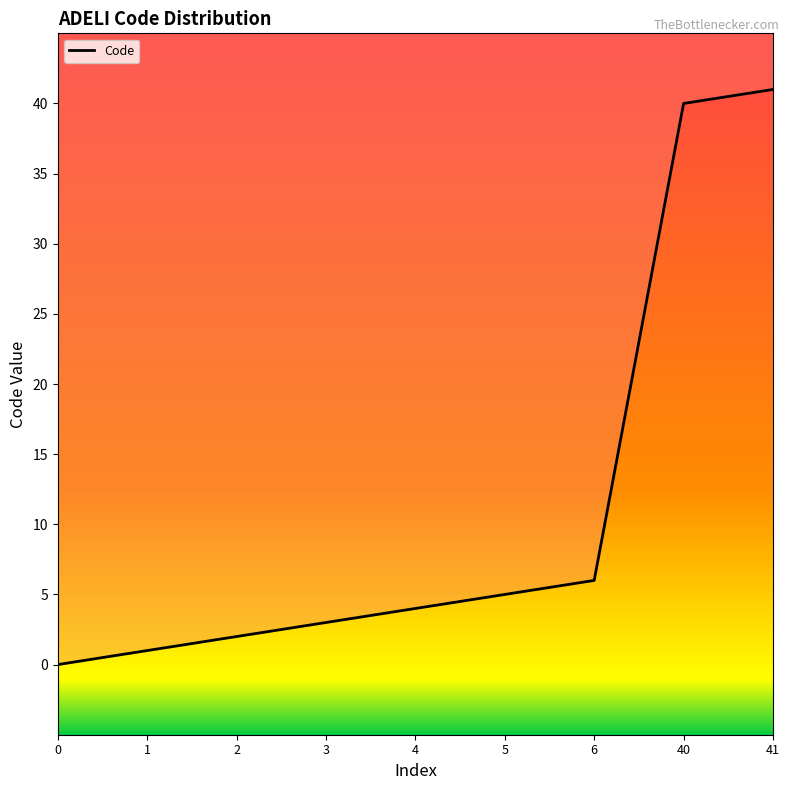

Approximately how many times larger is the value at 40 compared to 4?

10.0